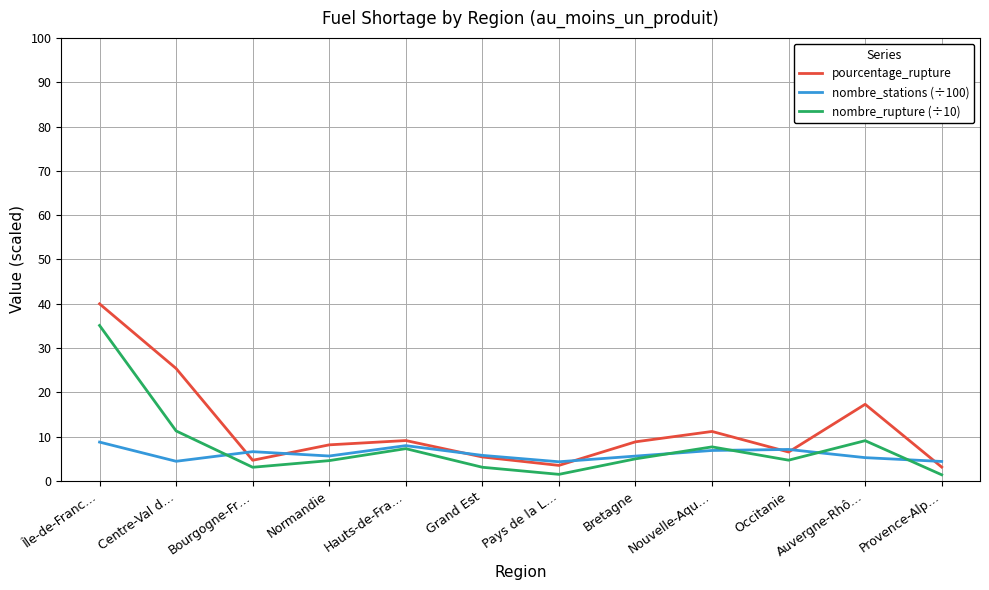

At how many categories does at least one series exceed 15?

3